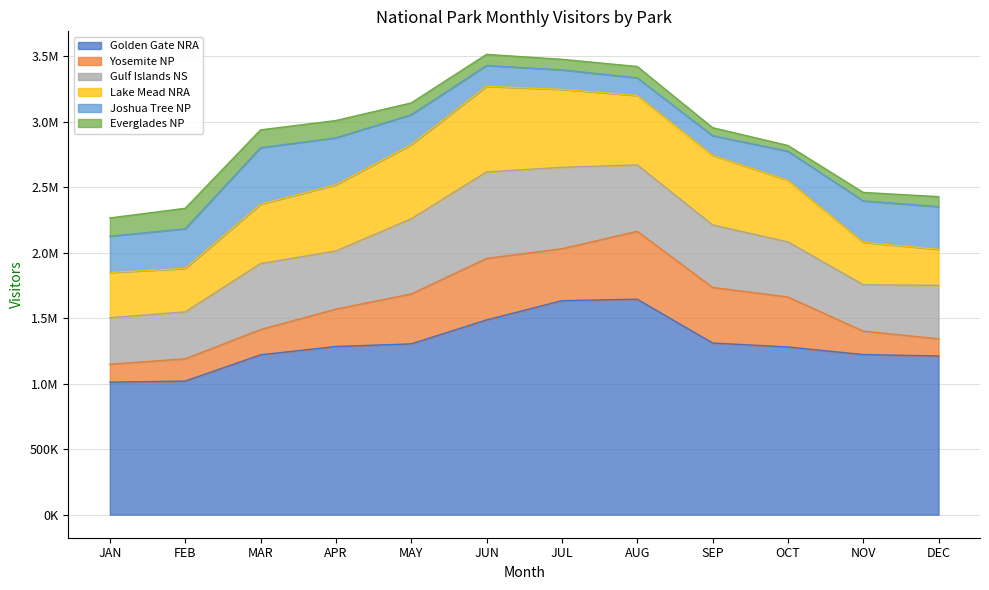

Reading left to right, list all the values displayed in this chart.

Golden Gate NRA: Month of JAN=1012454	Month of FEB=1020494	Month of MAR=1221045	Month of APR=1284656	Month of MAY=1304695	Month of JUN=1487409	Month of JUL=1634356	Month of AUG=1645914	Month of SEP=1311460	Month of OCT=1281009	Month of NOV=1223099	Month of DEC=1212320
Yosemite NP: Month of JAN=137057	Month of FEB=170196	Month of MAR=192634	Month of APR=285601	Month of MAY=380905	Month of JUN=470045	Month of JUL=396833	Month of AUG=518407	Month of SEP=424374	Month of OCT=381612	Month of NOV=178786	Month of DEC=131100
Gulf Islands NS: Month of JAN=355107	Month of FEB=358148	Month of MAR=504219	Month of APR=443882	Month of MAY=574158	Month of JUN=660420	Month of JUL=621633	Month of AUG=507303	Month of SEP=477261	Month of OCT=420595	Month of NOV=354381	Month of DEC=408048
Lake Mead NRA: Month of JAN=345077	Month of FEB=331560	Month of MAR=452734	Month of APR=505452	Month of MAY=565450	Month of JUN=653473	Month of JUL=595177	Month of AUG=529591	Month of SEP=531104	Month of OCT=469811	Month of NOV=323244	Month of DEC=275553
Joshua Tree NP: Month of JAN=277128	Month of FEB=302834	Month of MAR=431849	Month of APR=358701	Month of MAY=228627	Month of JUN=159177	Month of JUL=149070	Month of AUG=135137	Month of SEP=150533	Month of OCT=222629	Month of NOV=316911	Month of DEC=325698
Everglades NP: Month of JAN=139538	Month of FEB=156859	Month of MAR=136512	Month of APR=132171	Month of MAY=91086	Month of JUN=85214	Month of JUL=80773	Month of AUG=86642	Month of SEP=61057	Month of OCT=44197	Month of NOV=64825	Month of DEC=76319